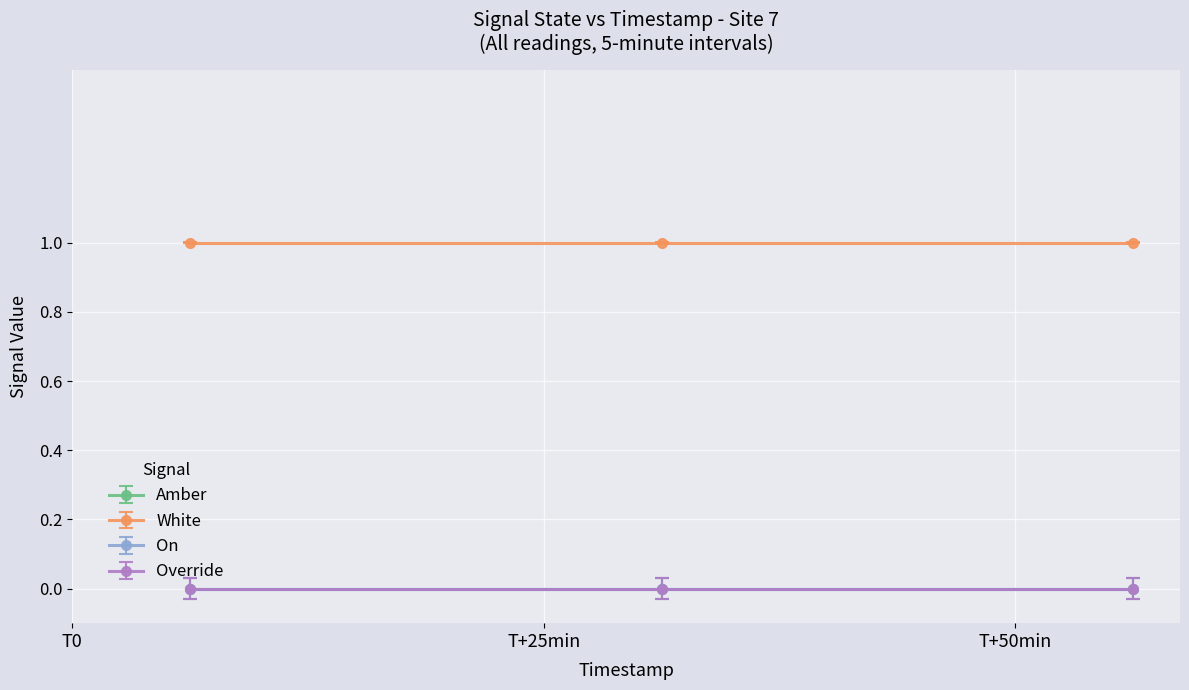

How many lines are shown in the chart?

4